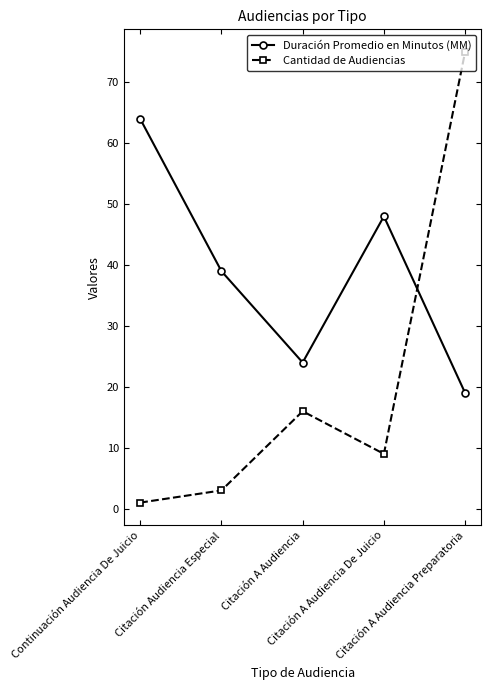

What is the label of the 2nd point from the left?

Citación Audiencia Especial